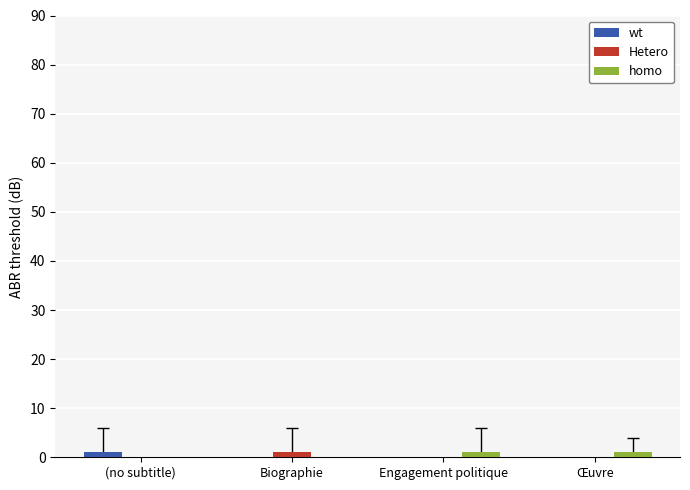

Reading left to right, what are all the values shown in this chart?

wt: (no subtitle)=1	Biographie=0	Engagement politique=0	Œuvre=0
Hetero: (no subtitle)=0	Biographie=1	Engagement politique=0	Œuvre=0
homo: (no subtitle)=0	Biographie=0	Engagement politique=1	Œuvre=1